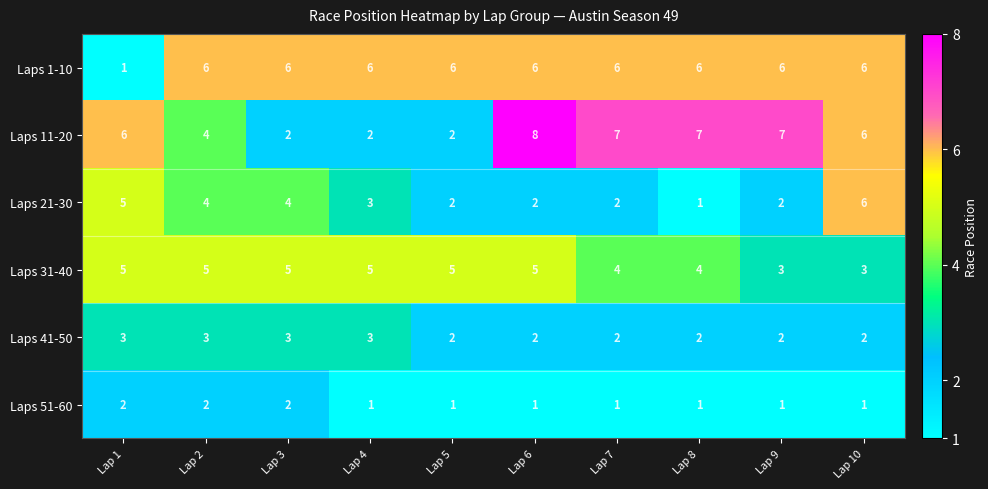

What is the maximum value shown in the chart?

8